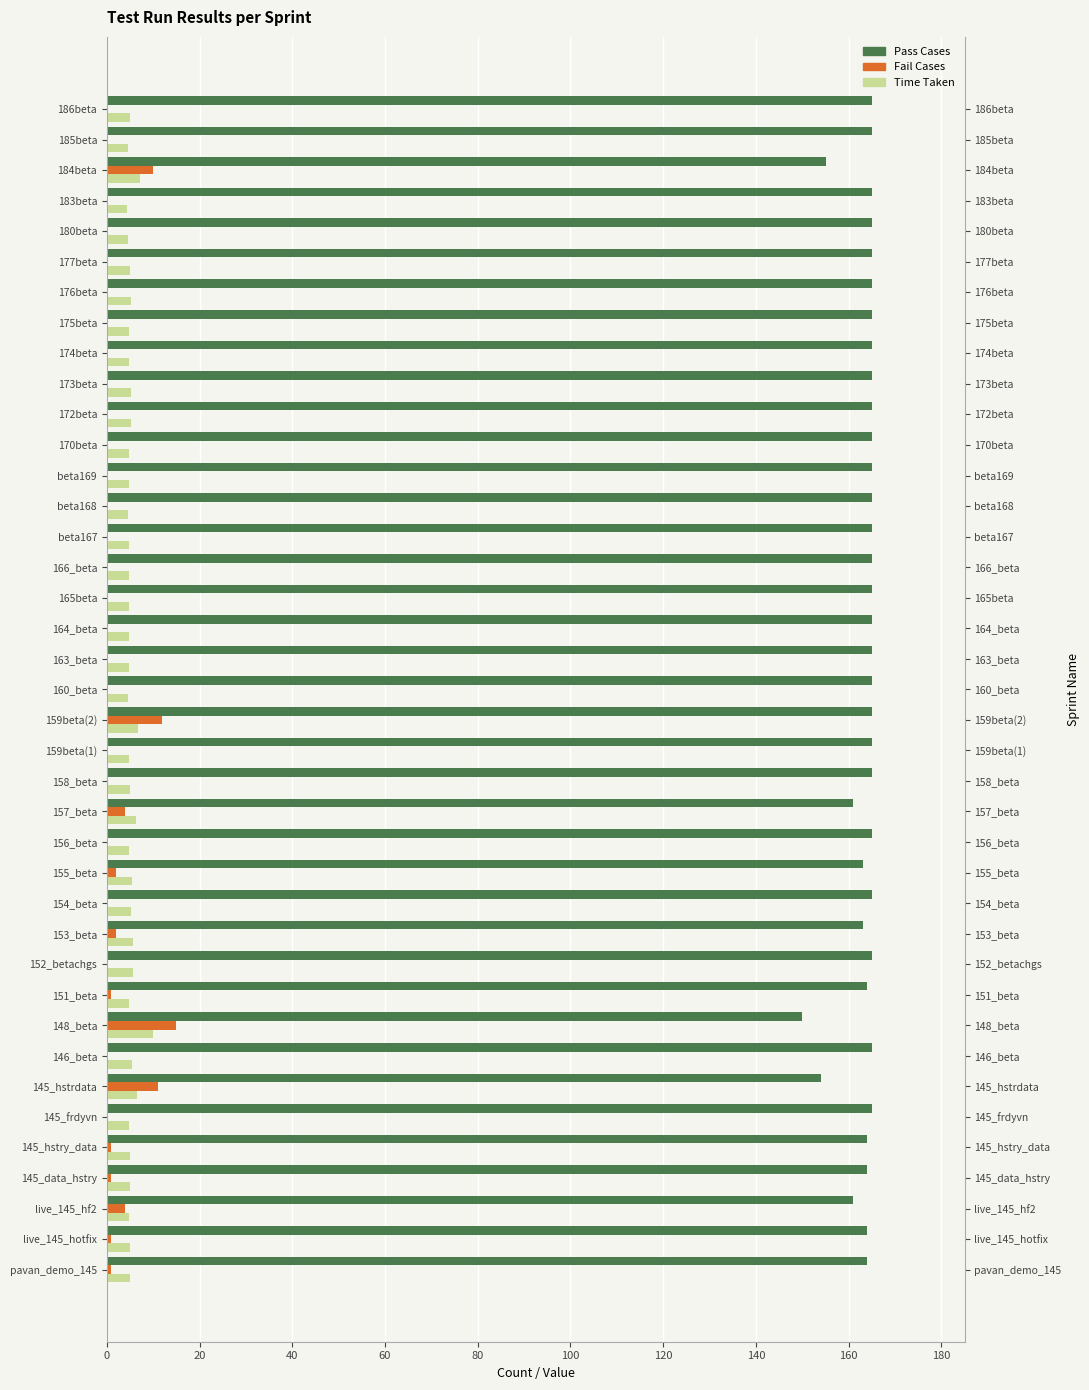

Reading left to right, extract all data points from this chart.

Pass Cases: 164.0	164.0	161.0	164.0	164.0	165.0	154.0	165.0	150.0	164.0	165.0	163.0	165.0	163.0	165.0	161.0	165.0	165.0	165.0	165.0	165.0	165.0	165.0	165.0	165.0	165.0	165.0	165.0	165.0	165.0	165.0	165.0	165.0	165.0	165.0	165.0	155.0	165.0	165.0
Fail Cases: 1.0	1.0	4.0	1.0	1.0	0.0	11.0	0.0	15.0	1.0	0.0	2.0	0.0	2.0	0.0	4.0	0.0	0.0	12.0	0.0	0.0	0.0	0.0	0.0	0.0	0.0	0.0	0.0	0.0	0.0	0.0	0.0	0.0	0.0	0.0	0.0	10.0	0.0	0.0
Time Taken: 4.9	4.9	4.7	4.9	5.0	4.8	6.5	5.5	9.9	4.8	5.7	5.7	5.1	5.4	4.9	6.3	5.0	4.8	6.8	4.7	4.7	4.8	4.7	4.8	4.7	4.7	4.8	4.8	5.1	5.1	4.8	4.8	5.1	5.0	4.5	4.4	7.1	4.5	4.9